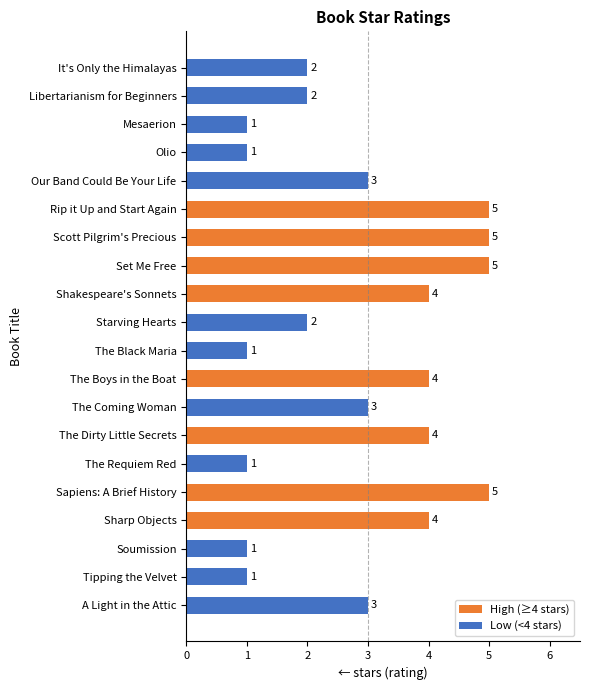

What is the ratio of the value at Libertarianism for Beginners to the value at The Black Maria?

2.0